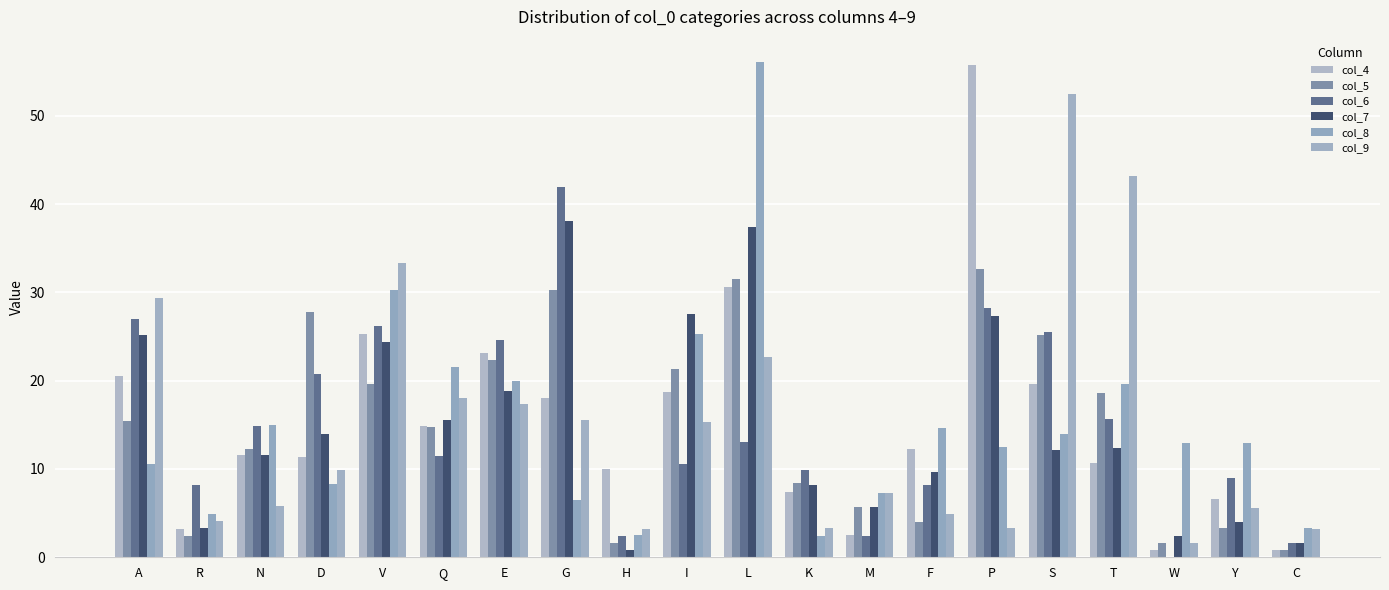

What is the value of the col_7 bar at the 6th from the left?

15.5